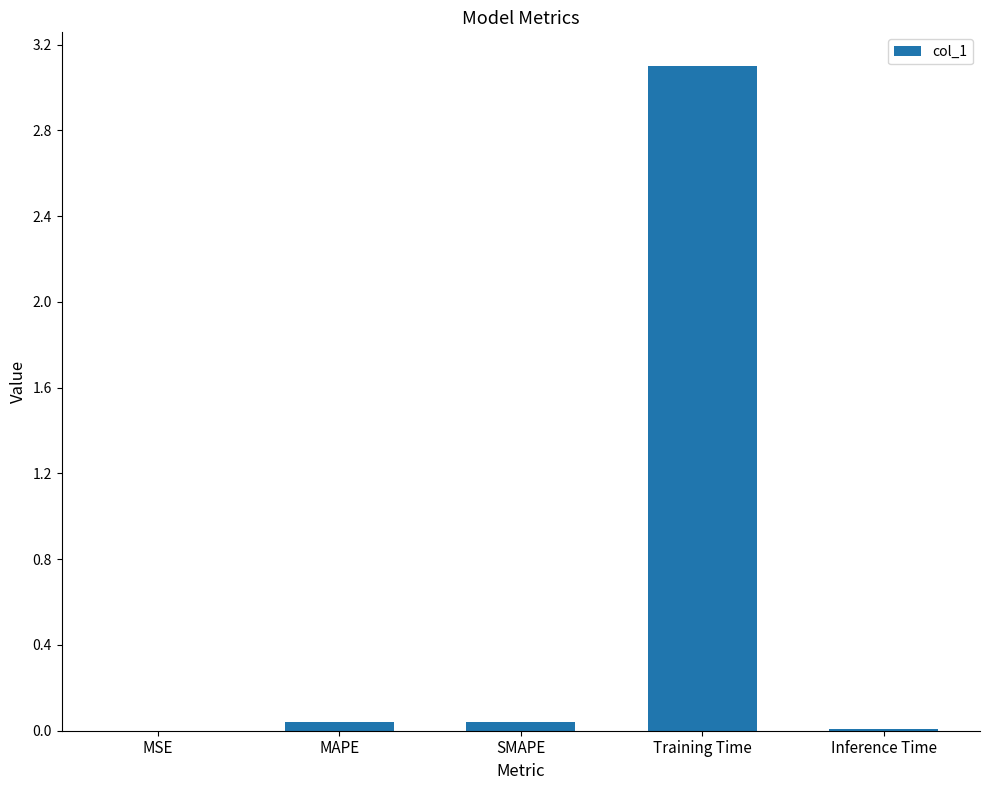

Which has a higher value, MSE or SMAPE?

SMAPE